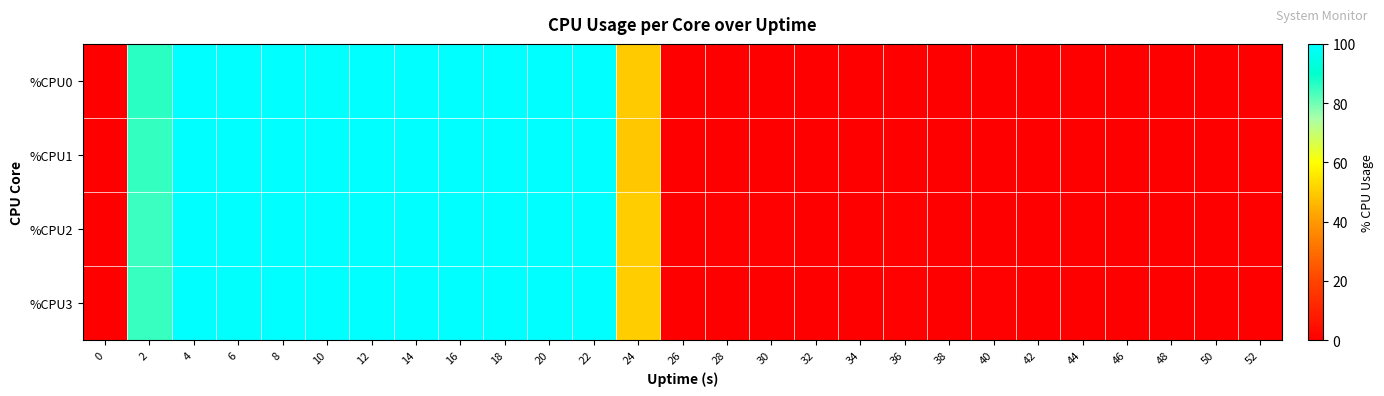

List the series in order of their peak value, highest first.

%CPU0, %CPU1, %CPU2, %CPU3